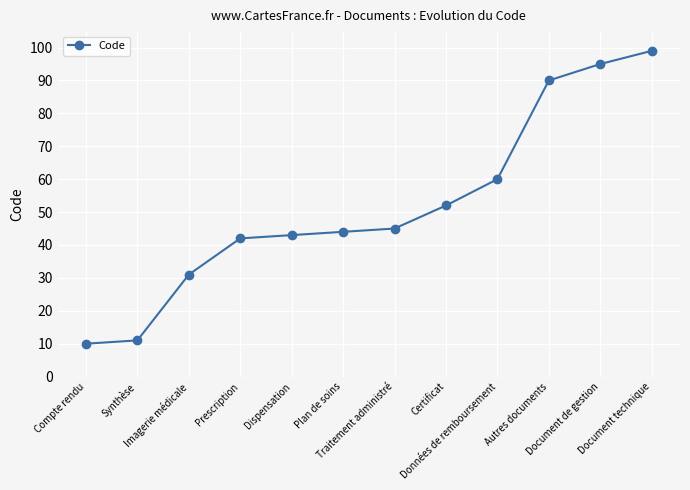

What position from the right is Prescription?

9